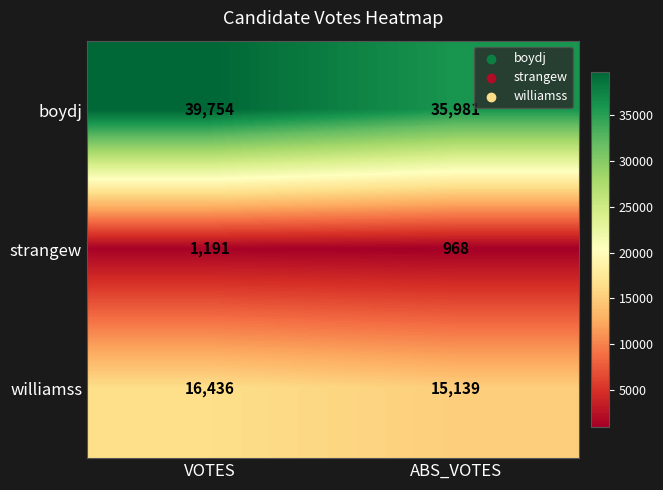

The value of williamss at VOTES is 4378. True or false?

False